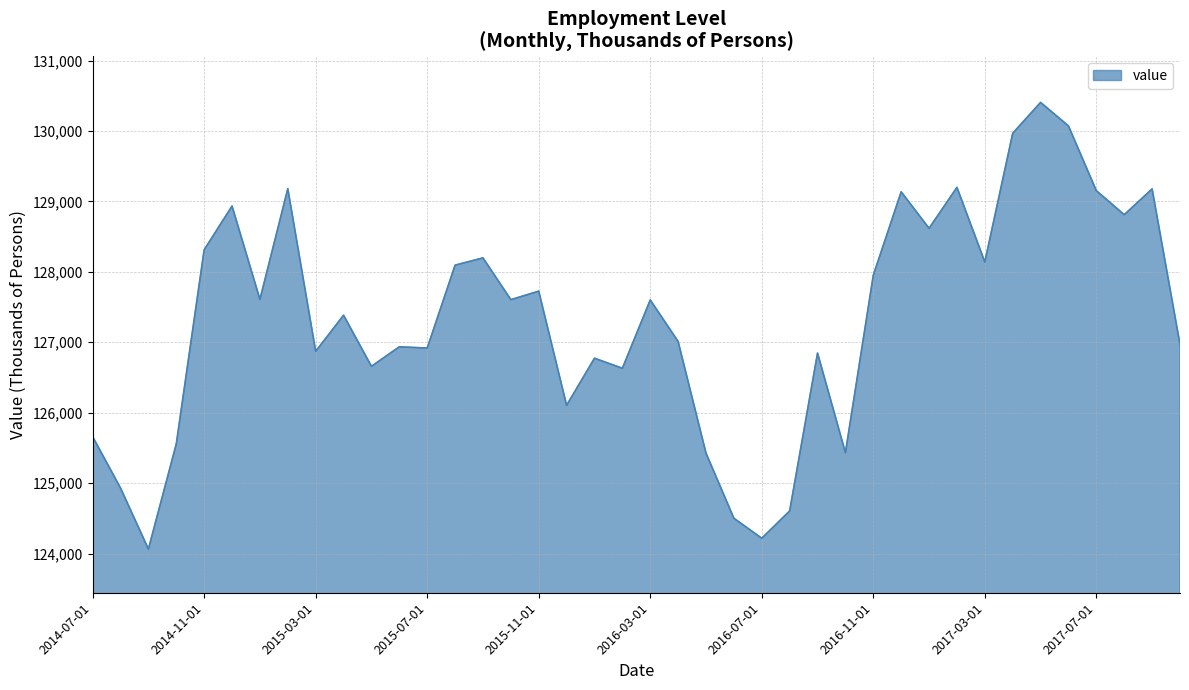

What is the maximum value shown in the chart?

130405